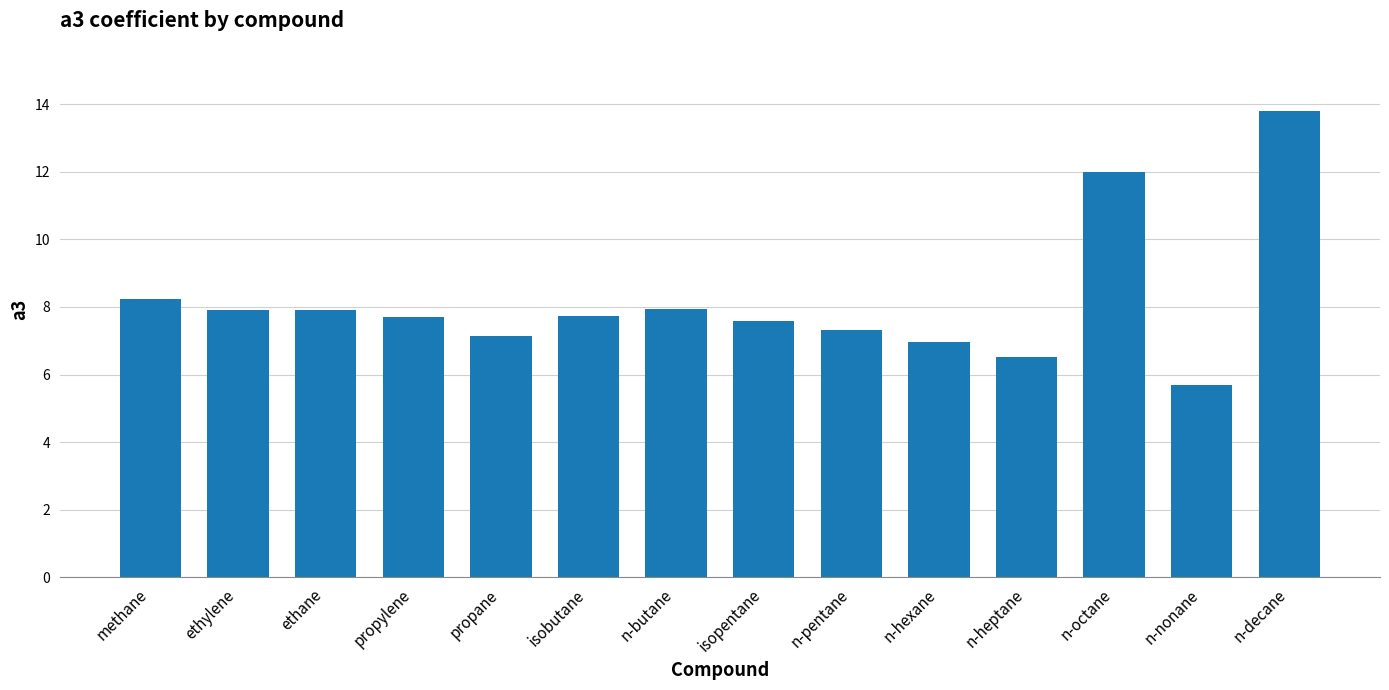

How many categories are shown in the chart?

14